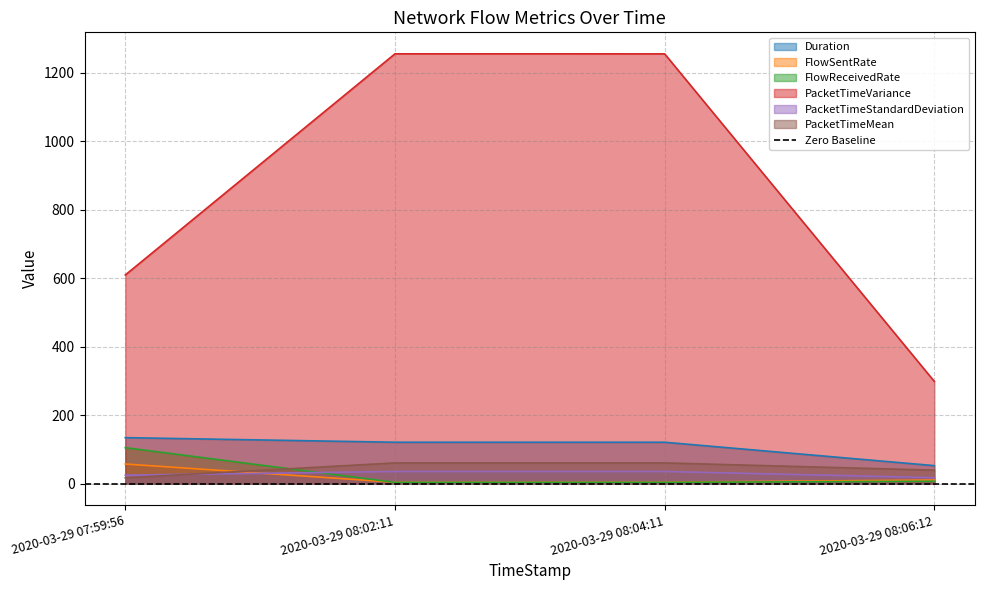

What is the sum of the PacketTimeVariance values at 2020-03-29 07:59:56 and 2020-03-29 08:06:12?

907.3